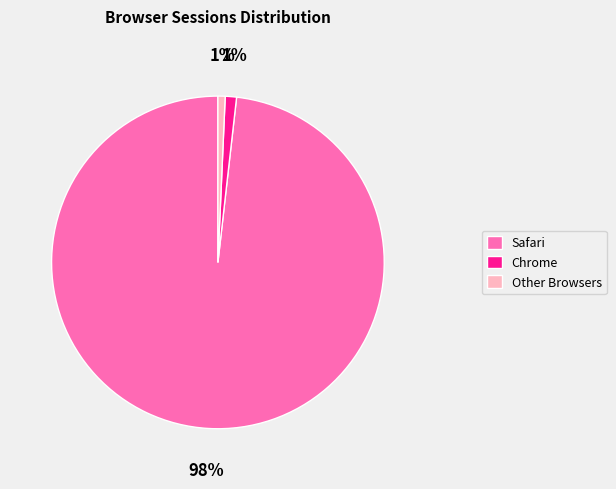

What is the largest slice in the pie chart?

Safari